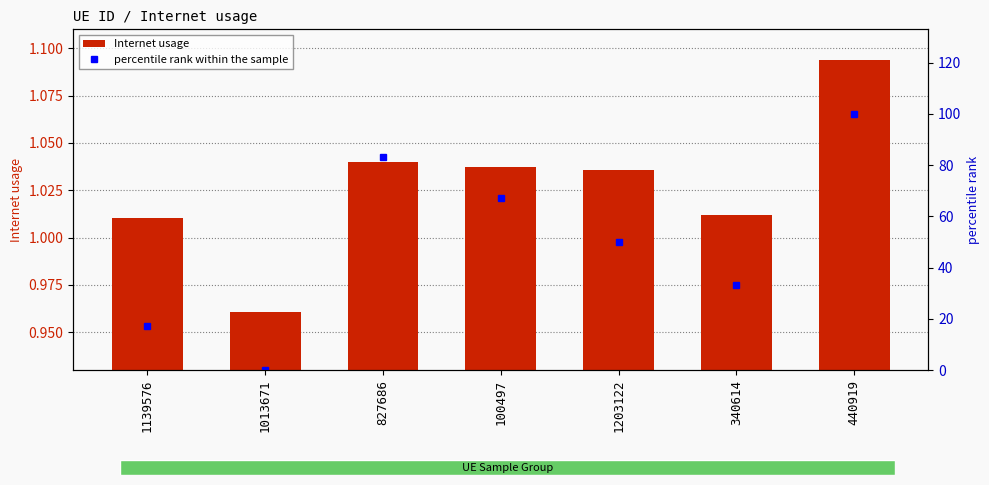

Rank the series by their average value, from lowest to highest.

Internet usage, percentile rank within the sample